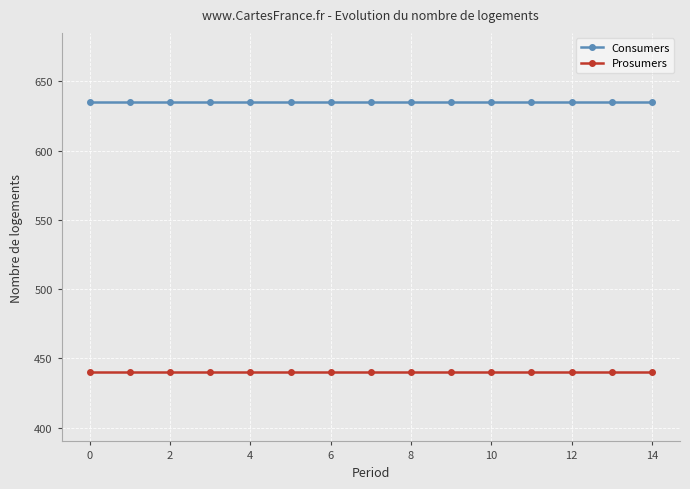

Which series has the largest total across all categories?

Consumers